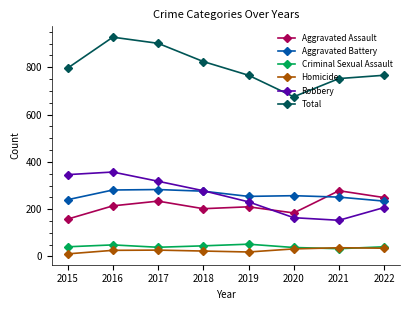

What is the sum of the Criminal Sexual Assault values at 2021 and 2019?

85